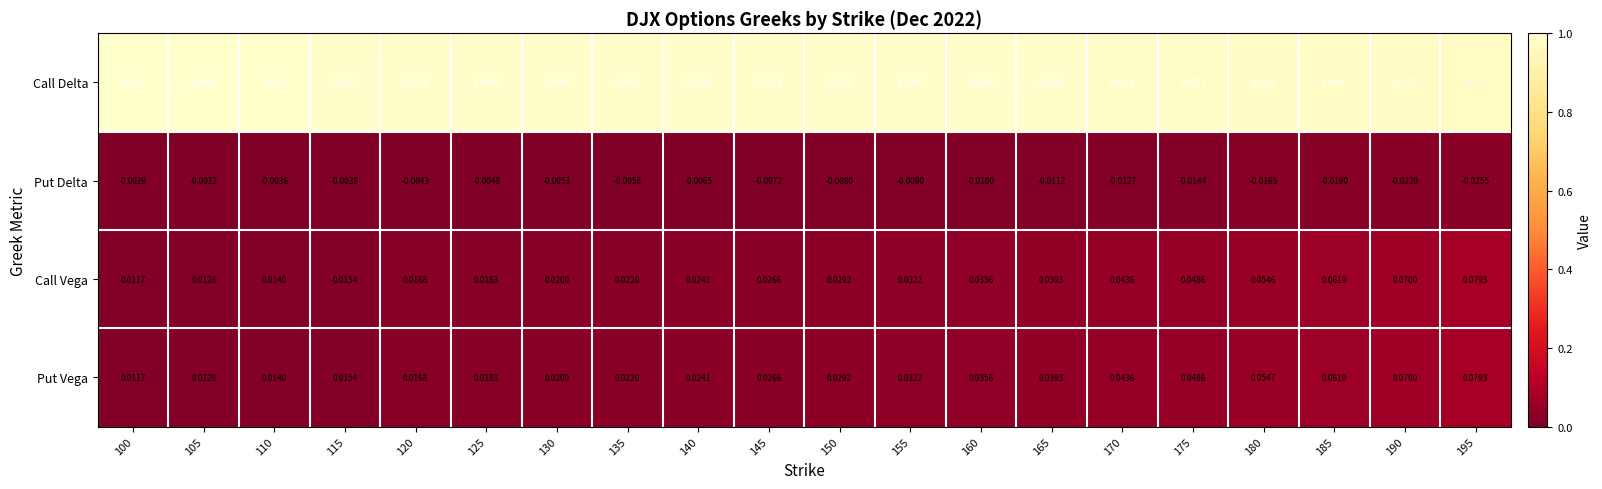

At 180, list the series in order from smallest to largest.

Put Delta, Call Vega, Put Vega, Call Delta